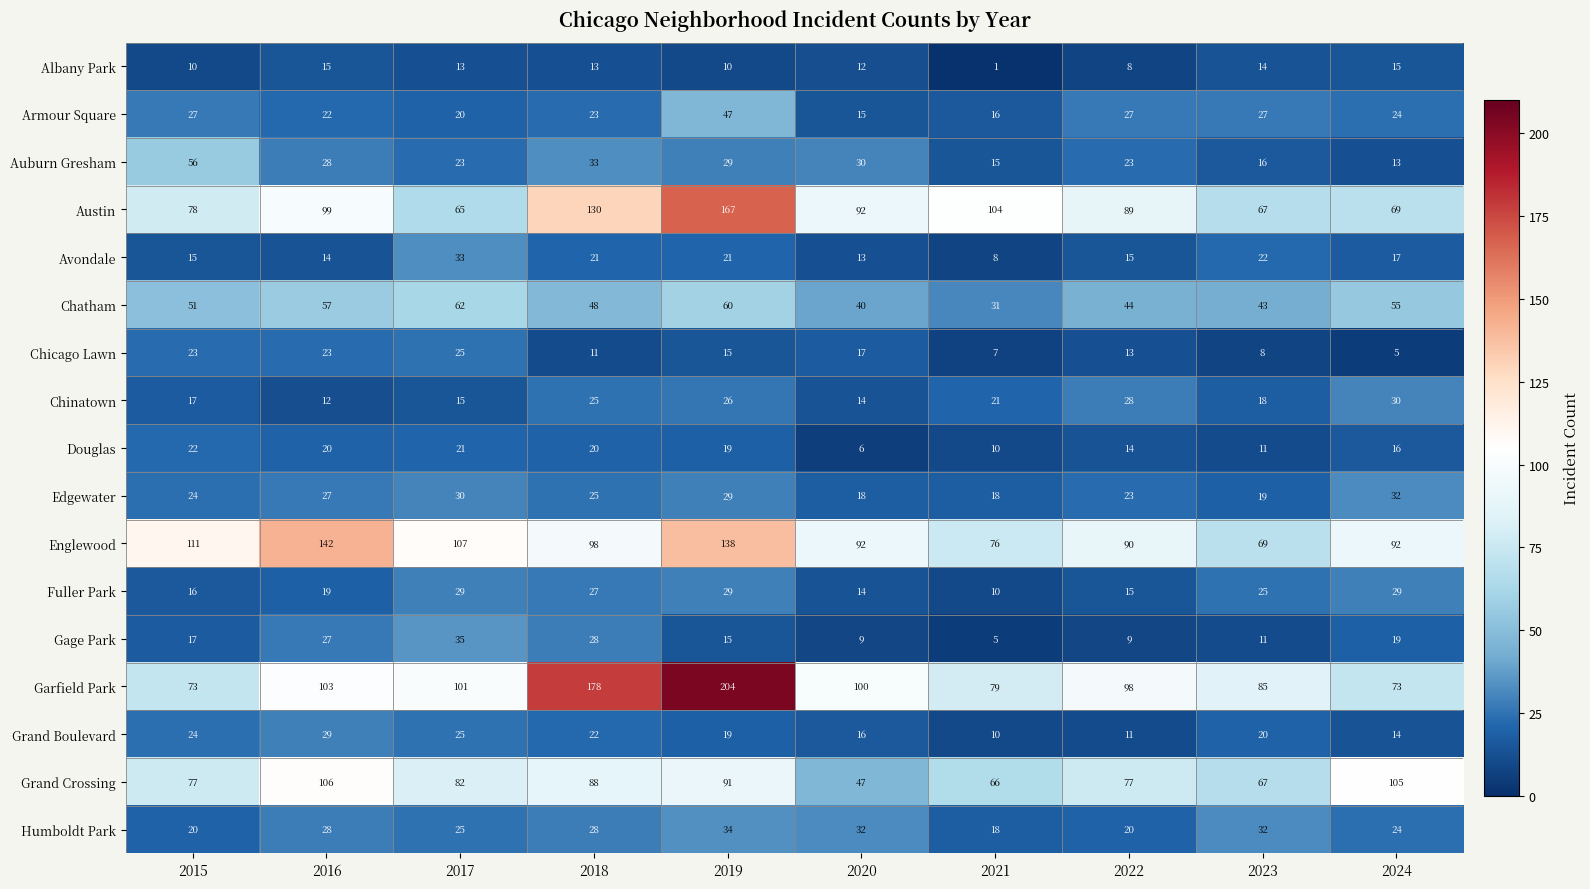

What is the difference between the highest and lowest values at 2022?

90